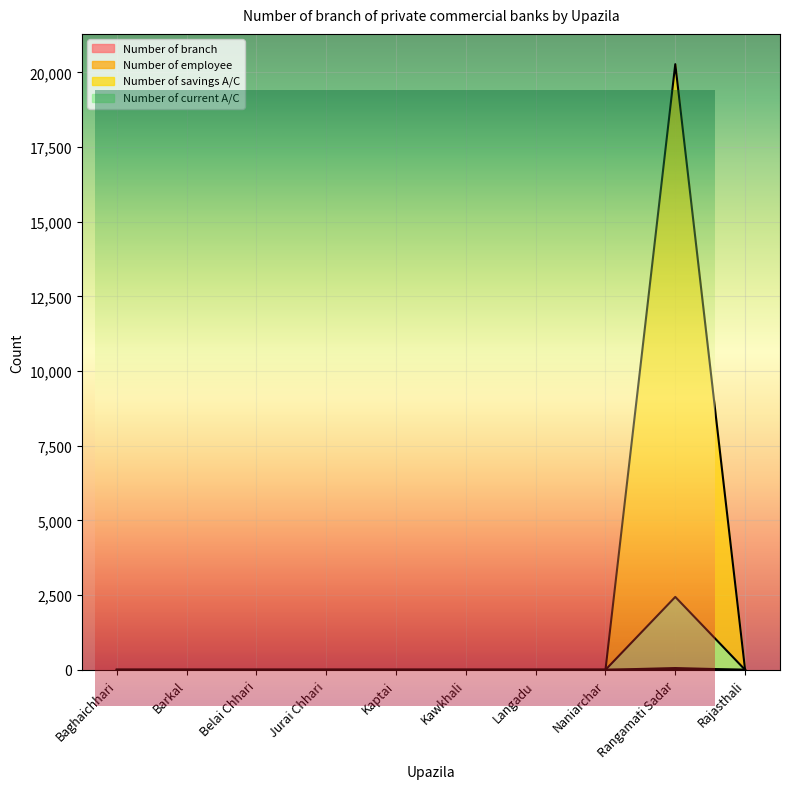

Reading left to right, what are all the values shown in this chart?

Number of branch: Baghaichhari=0	Barkal=0	Belai Chhari=0	Jurai Chhari=0	Kaptai=0	Kawkhali=0	Langadu=0	Naniarchar=0	Rangamati Sadar=4	Rajasthali=0
Number of employee: Baghaichhari=0	Barkal=0	Belai Chhari=0	Jurai Chhari=0	Kaptai=0	Kawkhali=0	Langadu=0	Naniarchar=0	Rangamati Sadar=2441	Rajasthali=0
Number of savings A/C: Baghaichhari=0	Barkal=0	Belai Chhari=0	Jurai Chhari=0	Kaptai=0	Kawkhali=0	Langadu=0	Naniarchar=0	Rangamati Sadar=59	Rajasthali=0
Number of current A/C: Baghaichhari=0	Barkal=0	Belai Chhari=0	Jurai Chhari=0	Kaptai=0	Kawkhali=0	Langadu=0	Naniarchar=0	Rangamati Sadar=20278	Rajasthali=0